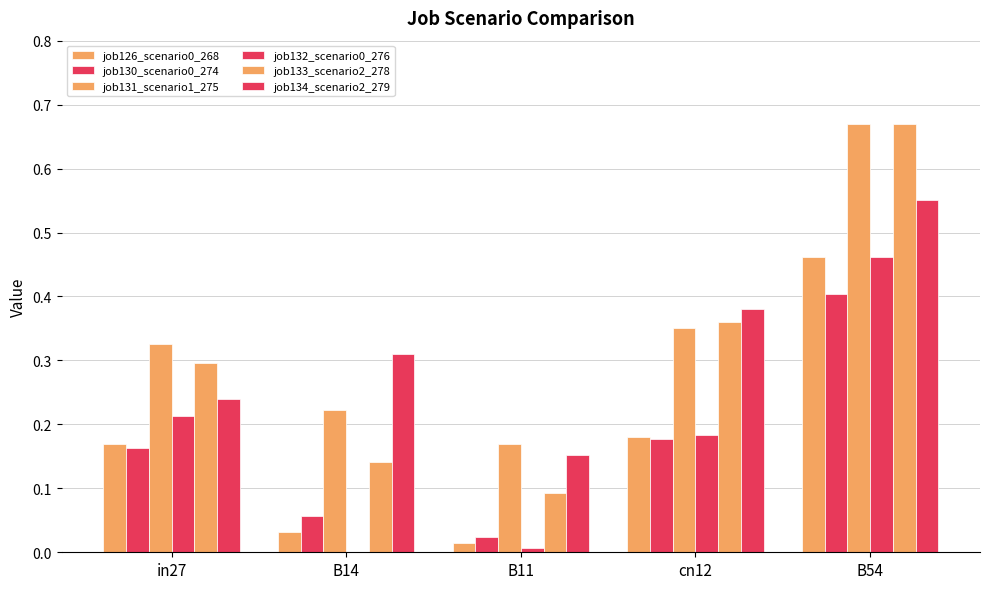

At B14, list the series in order from largest to smallest.

job134_scenario2_279, job131_scenario1_275, job133_scenario2_278, job130_scenario0_274, job126_scenario0_268, job132_scenario0_276